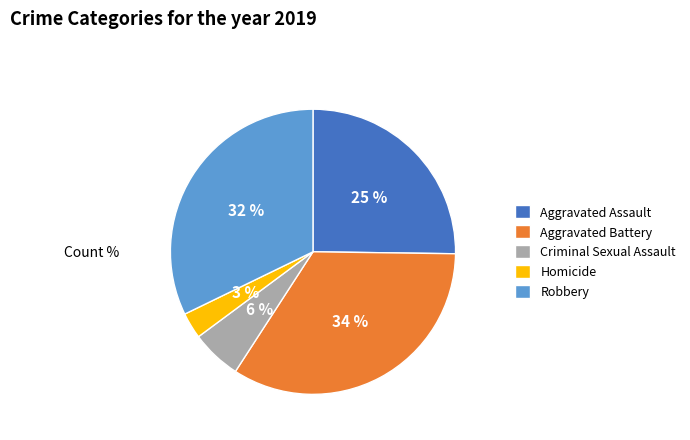

Rank the categories by value from lowest to highest.

Homicide, Criminal Sexual Assault, Aggravated Assault, Robbery, Aggravated Battery